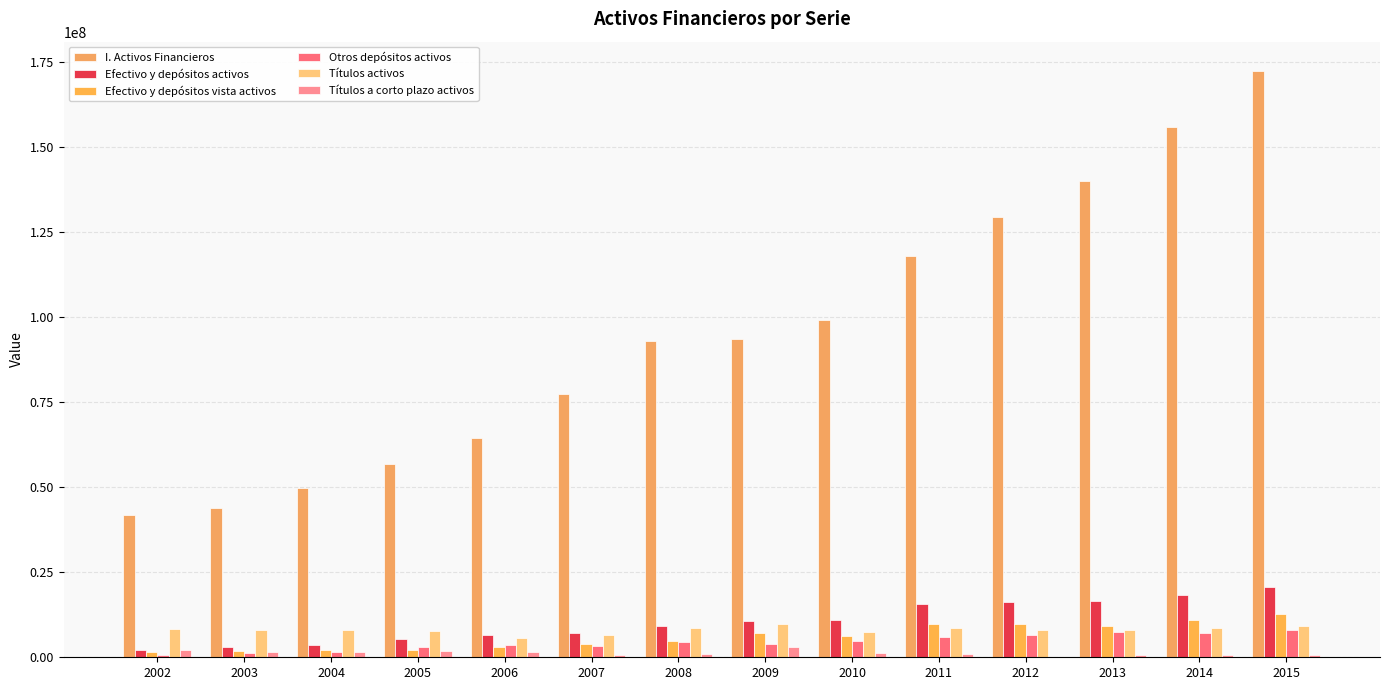

Where is Títulos activos nearest to the value 7781150?

2012